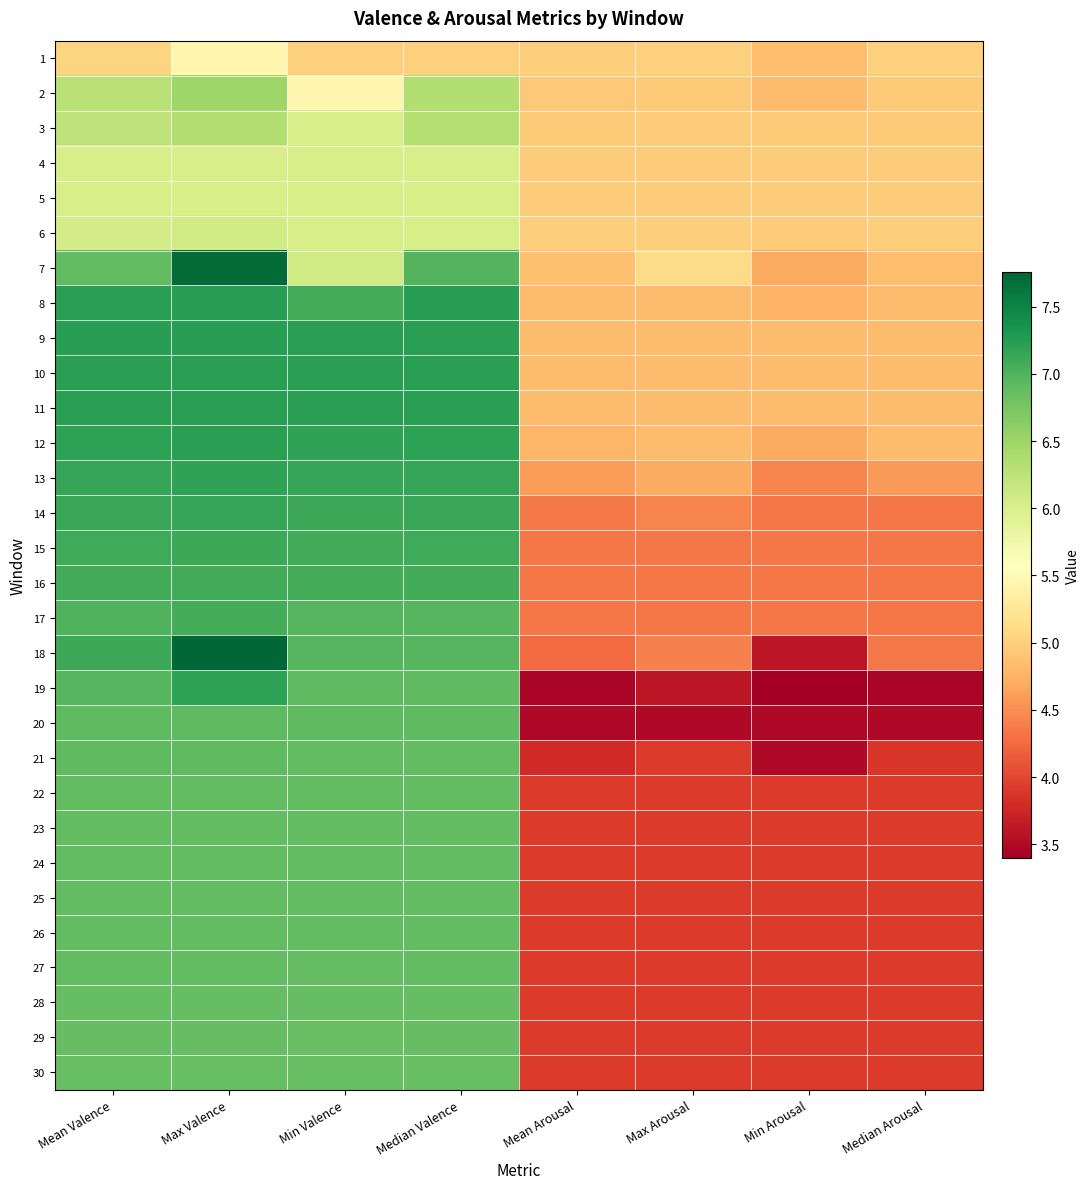

Reading left to right, extract all data points from this chart.

1: Mean Valence=5.0	Max Valence=5.5	Min Valence=5.0	Median Valence=5.0	Mean Arousal=5.0	Max Arousal=5.0	Min Arousal=4.8	Median Arousal=5.0
2: Mean Valence=6.3	Max Valence=6.5	Min Valence=5.5	Median Valence=6.3	Mean Arousal=4.9	Max Arousal=5.0	Min Arousal=4.8	Median Arousal=5.0
3: Mean Valence=6.2	Max Valence=6.3	Min Valence=6.0	Median Valence=6.3	Mean Arousal=5.0	Max Arousal=5.0	Min Arousal=5.0	Median Arousal=5.0
4: Mean Valence=6.0	Max Valence=6.0	Min Valence=6.0	Median Valence=6.0	Mean Arousal=5.0	Max Arousal=5.0	Min Arousal=5.0	Median Arousal=5.0
5: Mean Valence=6.0	Max Valence=6.0	Min Valence=6.0	Median Valence=6.0	Mean Arousal=5.0	Max Arousal=5.0	Min Arousal=5.0	Median Arousal=5.0
6: Mean Valence=6.0	Max Valence=6.1	Min Valence=6.0	Median Valence=6.0	Mean Arousal=5.0	Max Arousal=5.0	Min Arousal=5.0	Median Arousal=5.0
7: Mean Valence=6.9	Max Valence=7.7	Min Valence=6.1	Median Valence=7.0	Mean Arousal=4.9	Max Arousal=5.1	Min Arousal=4.7	Median Arousal=4.8
8: Mean Valence=7.2	Max Valence=7.2	Min Valence=7.1	Median Valence=7.2	Mean Arousal=4.8	Max Arousal=4.8	Min Arousal=4.8	Median Arousal=4.8
9: Mean Valence=7.2	Max Valence=7.2	Min Valence=7.2	Median Valence=7.2	Mean Arousal=4.8	Max Arousal=4.8	Min Arousal=4.8	Median Arousal=4.8
10: Mean Valence=7.2	Max Valence=7.2	Min Valence=7.2	Median Valence=7.2	Mean Arousal=4.8	Max Arousal=4.8	Min Arousal=4.8	Median Arousal=4.8
11: Mean Valence=7.2	Max Valence=7.2	Min Valence=7.2	Median Valence=7.2	Mean Arousal=4.8	Max Arousal=4.8	Min Arousal=4.8	Median Arousal=4.8
12: Mean Valence=7.2	Max Valence=7.2	Min Valence=7.2	Median Valence=7.2	Mean Arousal=4.8	Max Arousal=4.8	Min Arousal=4.7	Median Arousal=4.8
13: Mean Valence=7.2	Max Valence=7.2	Min Valence=7.1	Median Valence=7.2	Mean Arousal=4.6	Max Arousal=4.7	Min Arousal=4.4	Median Arousal=4.6
14: Mean Valence=7.1	Max Valence=7.1	Min Valence=7.1	Median Valence=7.1	Mean Arousal=4.4	Max Arousal=4.4	Min Arousal=4.3	Median Arousal=4.3
15: Mean Valence=7.1	Max Valence=7.1	Min Valence=7.1	Median Valence=7.1	Mean Arousal=4.3	Max Arousal=4.3	Min Arousal=4.3	Median Arousal=4.3
16: Mean Valence=7.1	Max Valence=7.1	Min Valence=7.1	Median Valence=7.1	Mean Arousal=4.3	Max Arousal=4.3	Min Arousal=4.3	Median Arousal=4.3
17: Mean Valence=7.0	Max Valence=7.1	Min Valence=7.0	Median Valence=7.0	Mean Arousal=4.3	Max Arousal=4.3	Min Arousal=4.3	Median Arousal=4.3
18: Mean Valence=7.1	Max Valence=7.8	Min Valence=7.0	Median Valence=7.0	Mean Arousal=4.2	Max Arousal=4.4	Min Arousal=3.6	Median Arousal=4.4
19: Mean Valence=7.0	Max Valence=7.2	Min Valence=6.9	Median Valence=6.9	Mean Arousal=3.5	Max Arousal=3.6	Min Arousal=3.4	Median Arousal=3.5
20: Mean Valence=6.9	Max Valence=6.9	Min Valence=6.9	Median Valence=6.9	Mean Arousal=3.5	Max Arousal=3.5	Min Arousal=3.5	Median Arousal=3.5
21: Mean Valence=6.9	Max Valence=6.9	Min Valence=6.9	Median Valence=6.9	Mean Arousal=3.8	Max Arousal=3.9	Min Arousal=3.5	Median Arousal=3.9
22: Mean Valence=6.9	Max Valence=6.9	Min Valence=6.9	Median Valence=6.9	Mean Arousal=3.9	Max Arousal=3.9	Min Arousal=3.9	Median Arousal=3.9
23: Mean Valence=6.9	Max Valence=6.9	Min Valence=6.9	Median Valence=6.9	Mean Arousal=3.9	Max Arousal=3.9	Min Arousal=3.9	Median Arousal=3.9
24: Mean Valence=6.9	Max Valence=6.9	Min Valence=6.9	Median Valence=6.9	Mean Arousal=3.9	Max Arousal=3.9	Min Arousal=3.9	Median Arousal=3.9
25: Mean Valence=6.9	Max Valence=6.9	Min Valence=6.9	Median Valence=6.9	Mean Arousal=3.9	Max Arousal=3.9	Min Arousal=3.9	Median Arousal=3.9
26: Mean Valence=6.9	Max Valence=6.9	Min Valence=6.9	Median Valence=6.9	Mean Arousal=3.9	Max Arousal=3.9	Min Arousal=3.9	Median Arousal=3.9
27: Mean Valence=6.9	Max Valence=6.9	Min Valence=6.9	Median Valence=6.9	Mean Arousal=3.9	Max Arousal=3.9	Min Arousal=3.9	Median Arousal=3.9
28: Mean Valence=6.9	Max Valence=6.9	Min Valence=6.9	Median Valence=6.9	Mean Arousal=3.9	Max Arousal=3.9	Min Arousal=3.9	Median Arousal=3.9
29: Mean Valence=6.9	Max Valence=6.9	Min Valence=6.9	Median Valence=6.9	Mean Arousal=3.9	Max Arousal=3.9	Min Arousal=3.9	Median Arousal=3.9
30: Mean Valence=6.9	Max Valence=6.9	Min Valence=6.9	Median Valence=6.9	Mean Arousal=3.9	Max Arousal=3.9	Min Arousal=3.9	Median Arousal=3.9